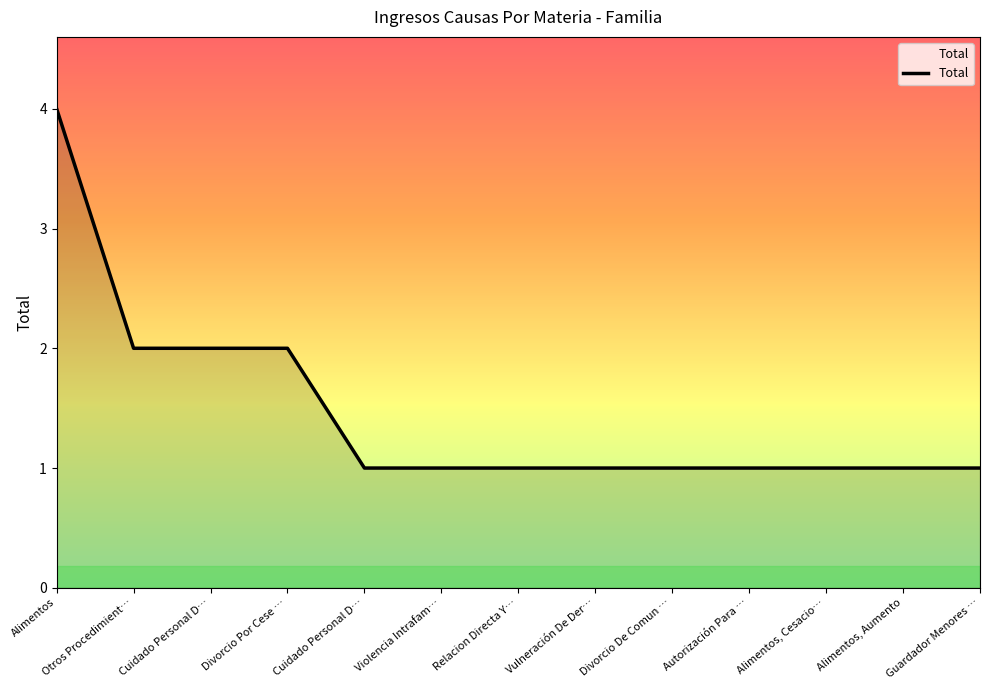

Reading left to right, transcribe all the data shown in this chart.

Alimentos=4	Otros Procedimient…=2	Cuidado Personal D…=2	Divorcio Por Cese …=2	Cuidado Personal D…=1	Violencia Intrafam…=1	Relacion Directa Y…=1	Vulneración De Der…=1	Divorcio De Comun …=1	Autorización Para …=1	Alimentos, Cesacio…=1	Alimentos, Aumento=1	Guardador Menores …=1